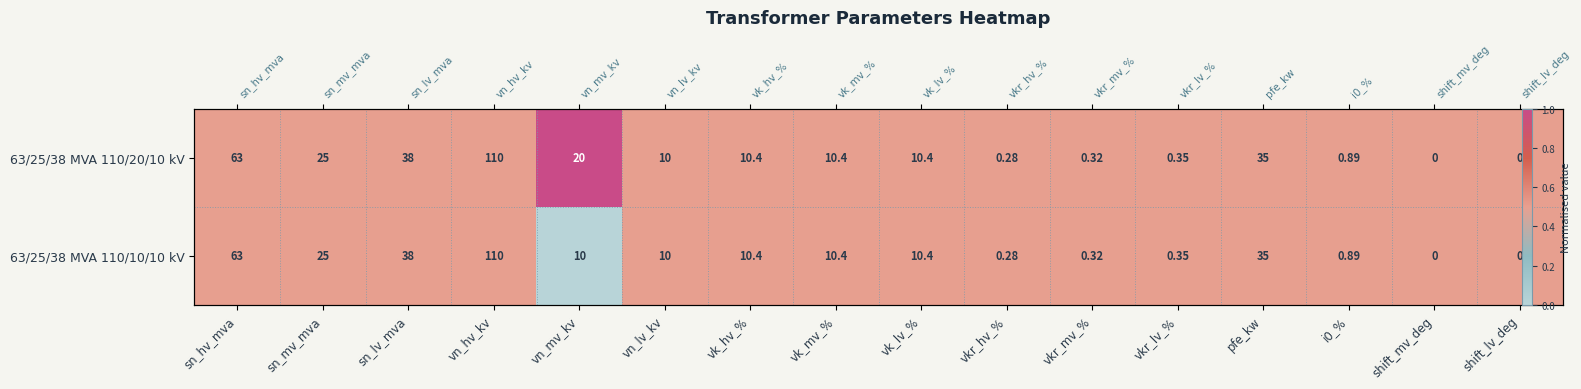

Is the value of 63/25/38 MVA 110/20/10 kV at shift_lv_deg greater than the value of 63/25/38 MVA 110/10/10 kV at vk_hv_%?

No